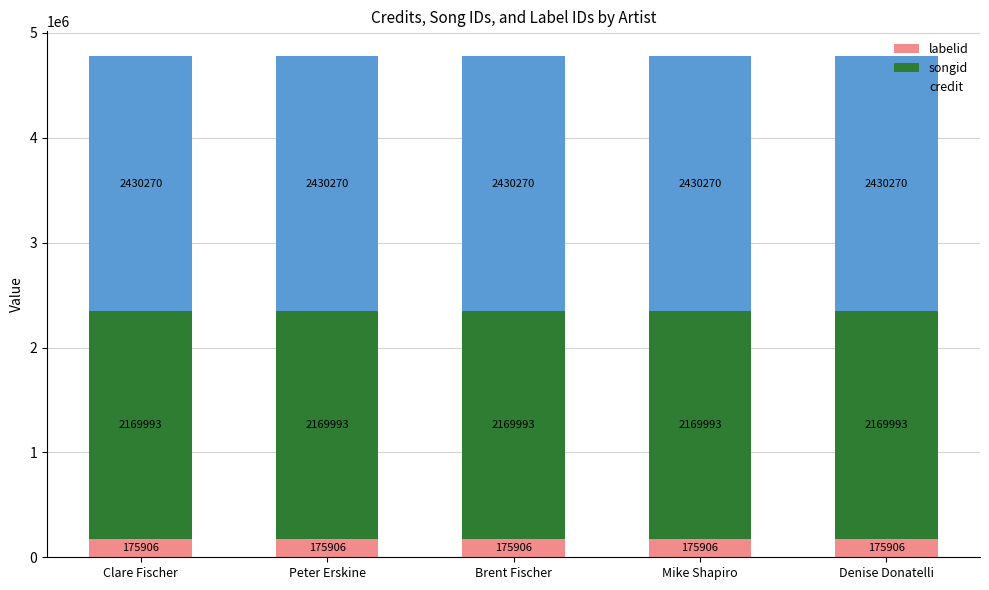

What are all the series names shown in the legend?

labelid, songid, credit